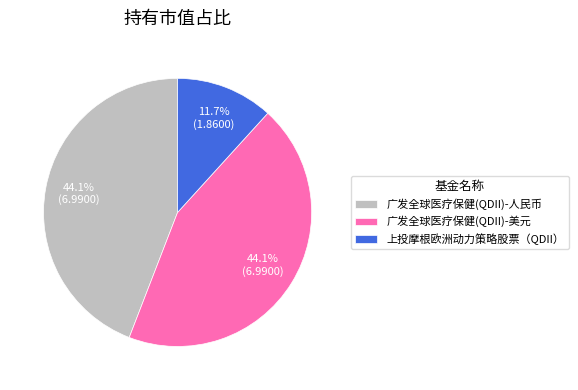

How much of the chart is everything except 广发全球医疗保健(QDII)-人民币?

55.9%